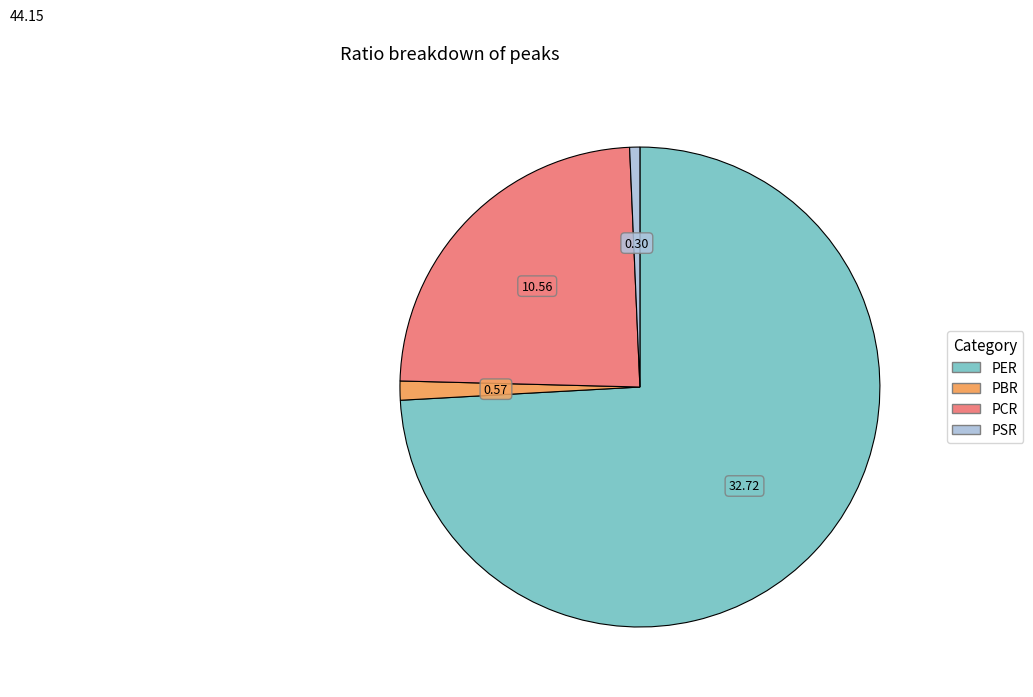

How many segments does this pie chart have?

4